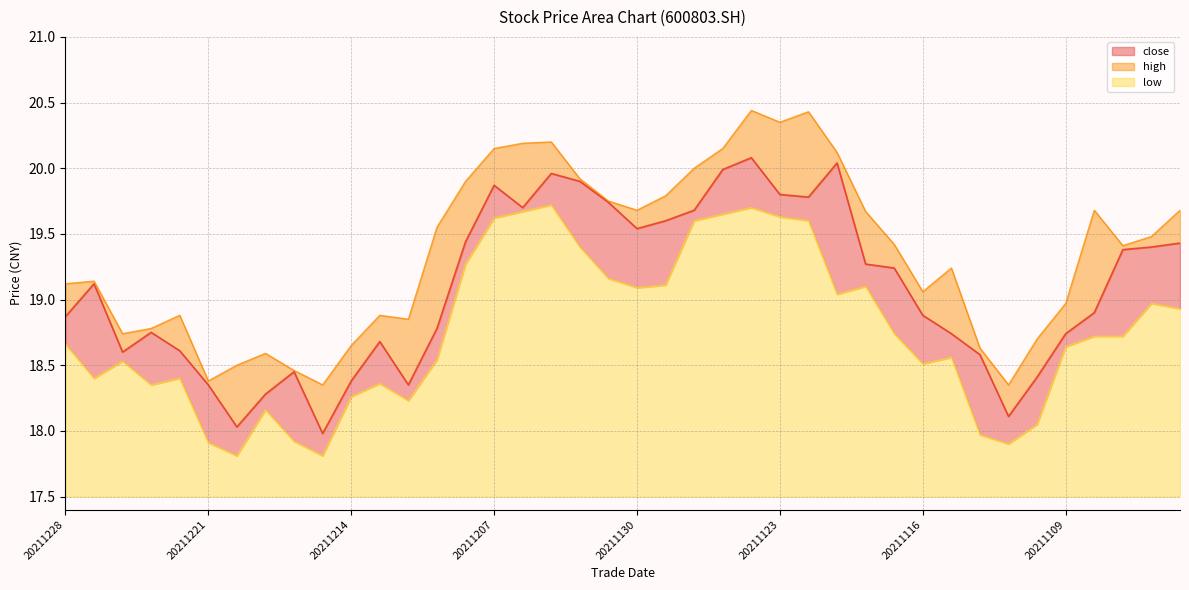

What is the value of the low point at the 5th from the left?

18.4